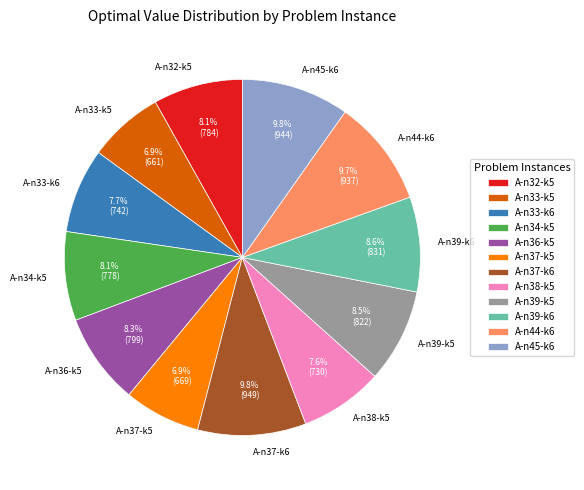

How many segments does this pie chart have?

12